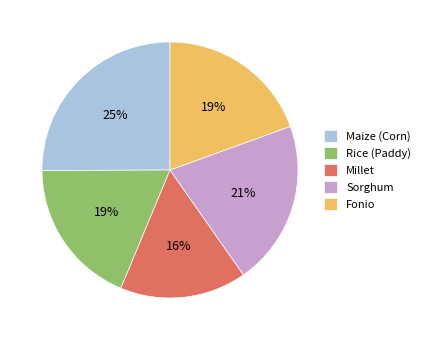

Does any single category account for the majority?

No